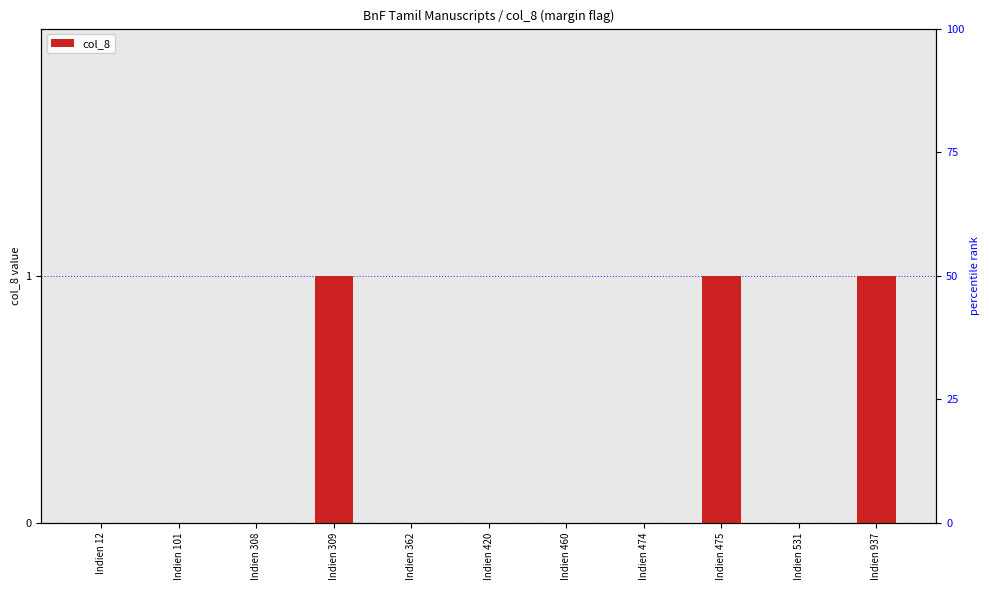

How many bars are there in total?

11